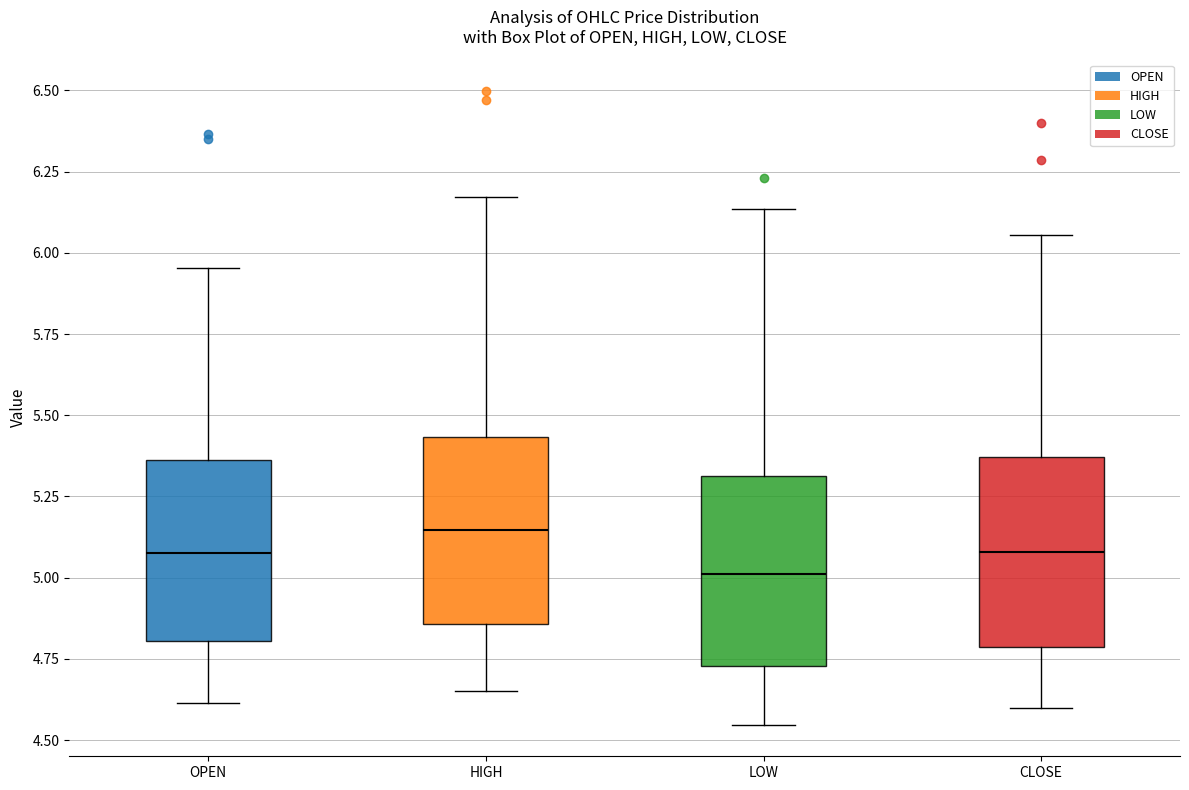

Reading left to right, transcribe this box plot: for each box, give where its median line is, the range the box spans, and where its two whiskers end, as read against the y-axis. The values are not printed on the chart, so give them approximately, as read against the axis.

OPEN: median 5.10, box 4.80 to 5.35, whiskers 4.60 to 5.95
HIGH: median 5.15, box 4.85 to 5.45, whiskers 4.65 to 6.15
LOW: median 5.00, box 4.75 to 5.30, whiskers 4.55 to 6.15
CLOSE: median 5.10, box 4.80 to 5.35, whiskers 4.60 to 6.05